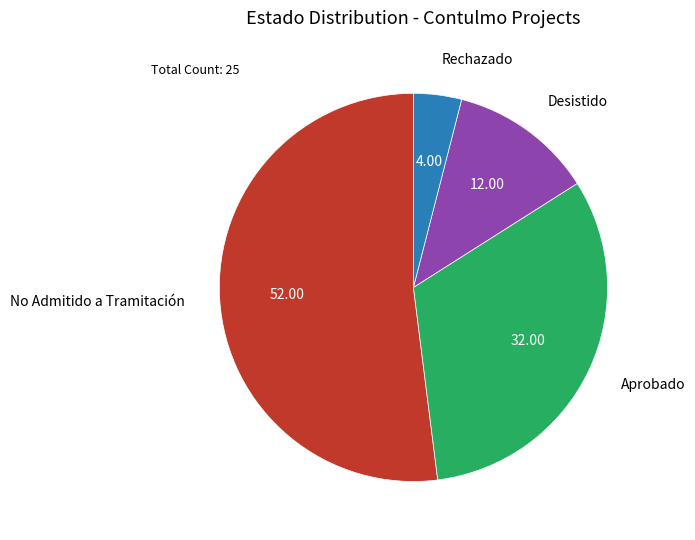

How many segments does this pie chart have?

4